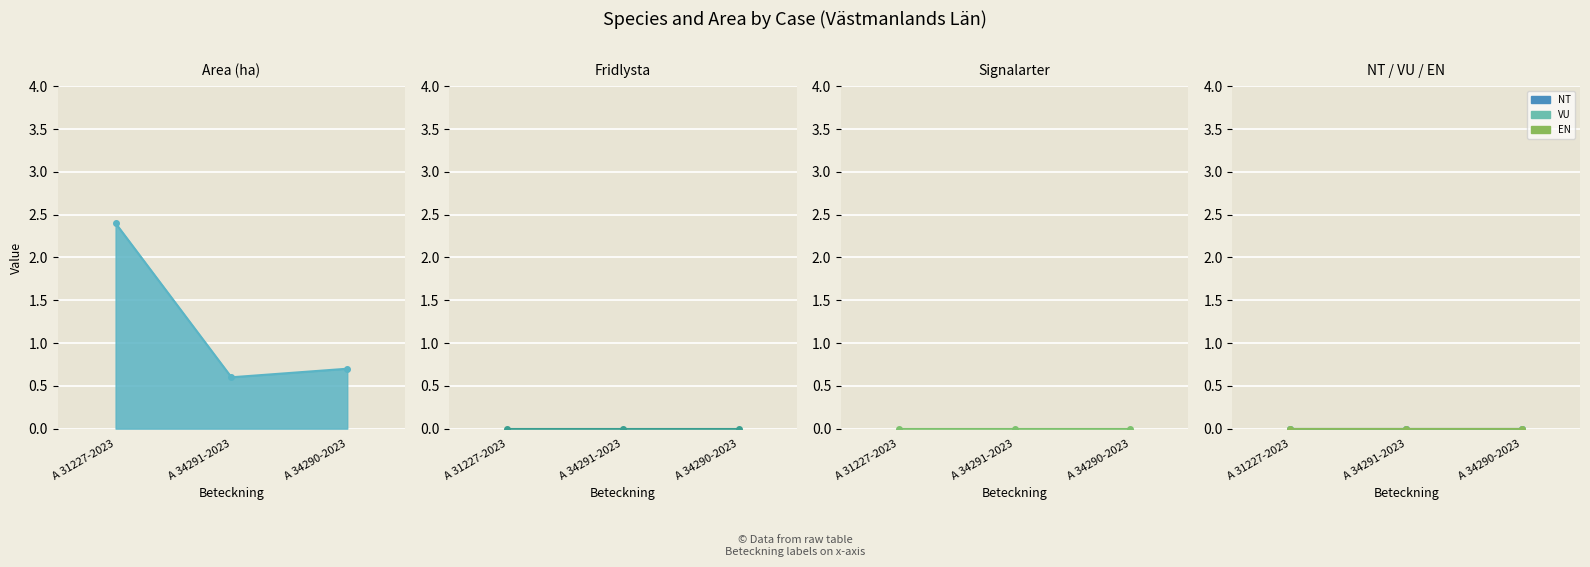

Which series changed the most between A 31227-2023 and A 34291-2023?

Area (ha)